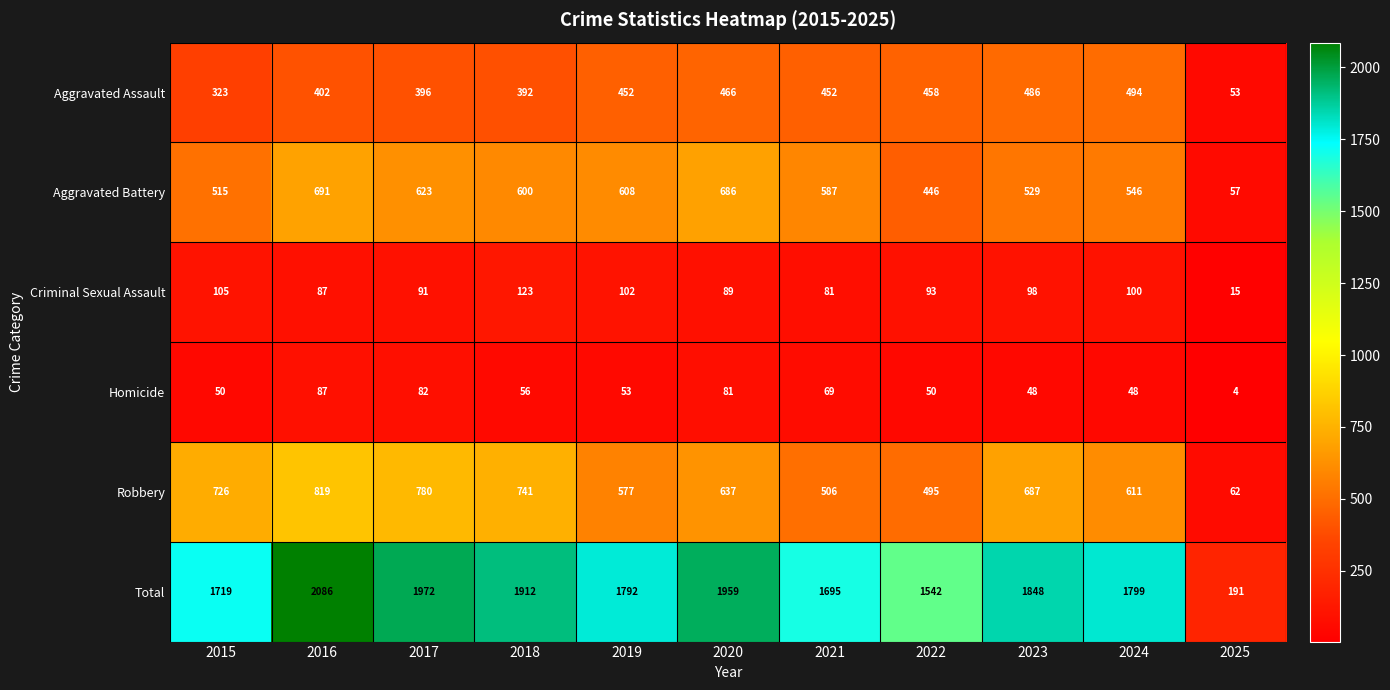

List the series in order of their peak value, lowest first.

Homicide, Criminal Sexual Assault, Aggravated Assault, Aggravated Battery, Robbery, Total